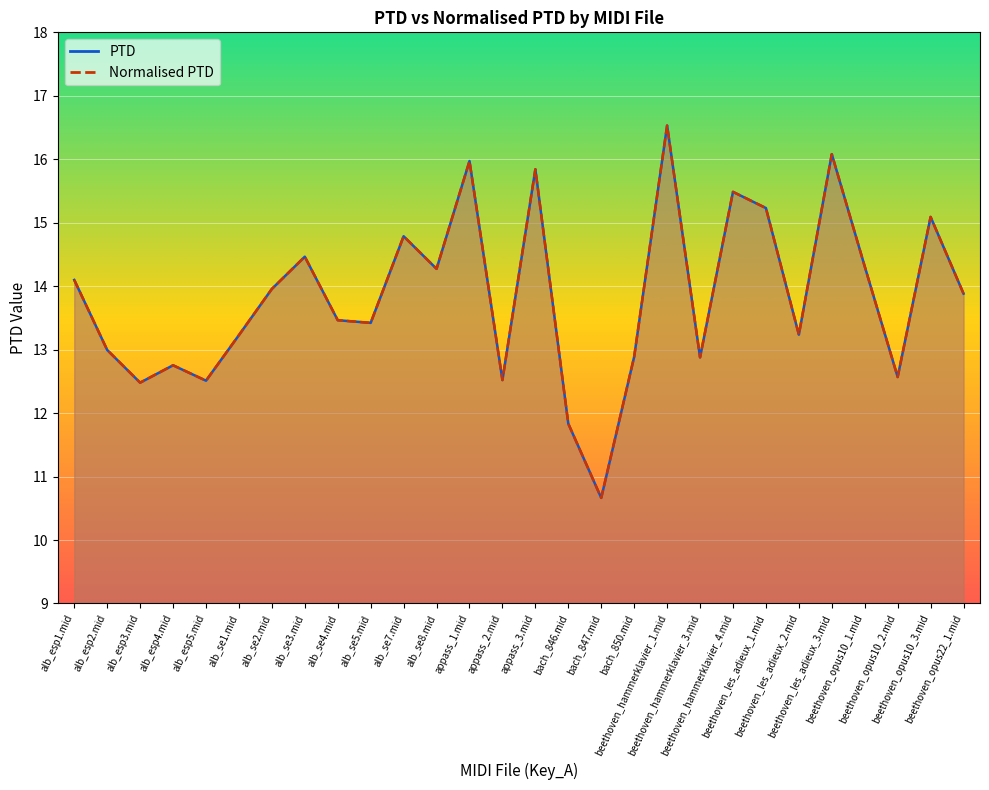

Rank the series at appass_3.mid from highest to lowest value.

PTD, Normalised PTD